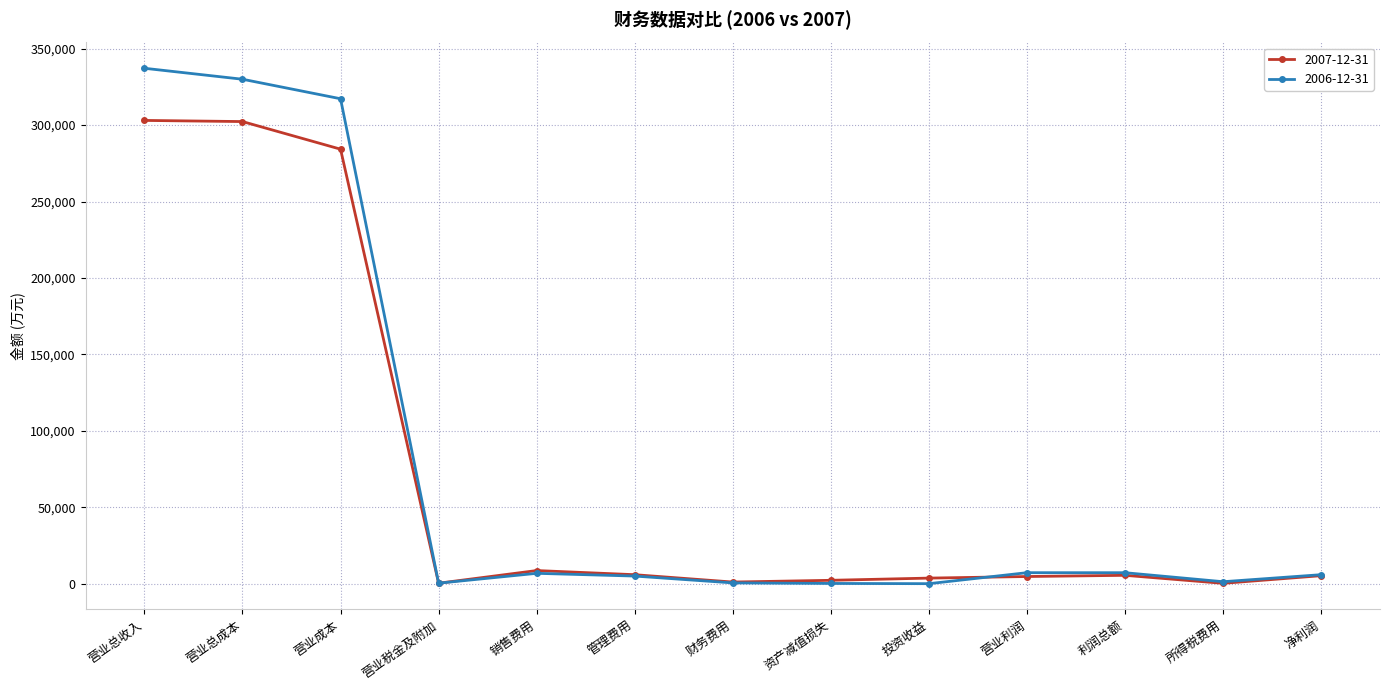

What is the label of the 1st point from the left?

营业总收入